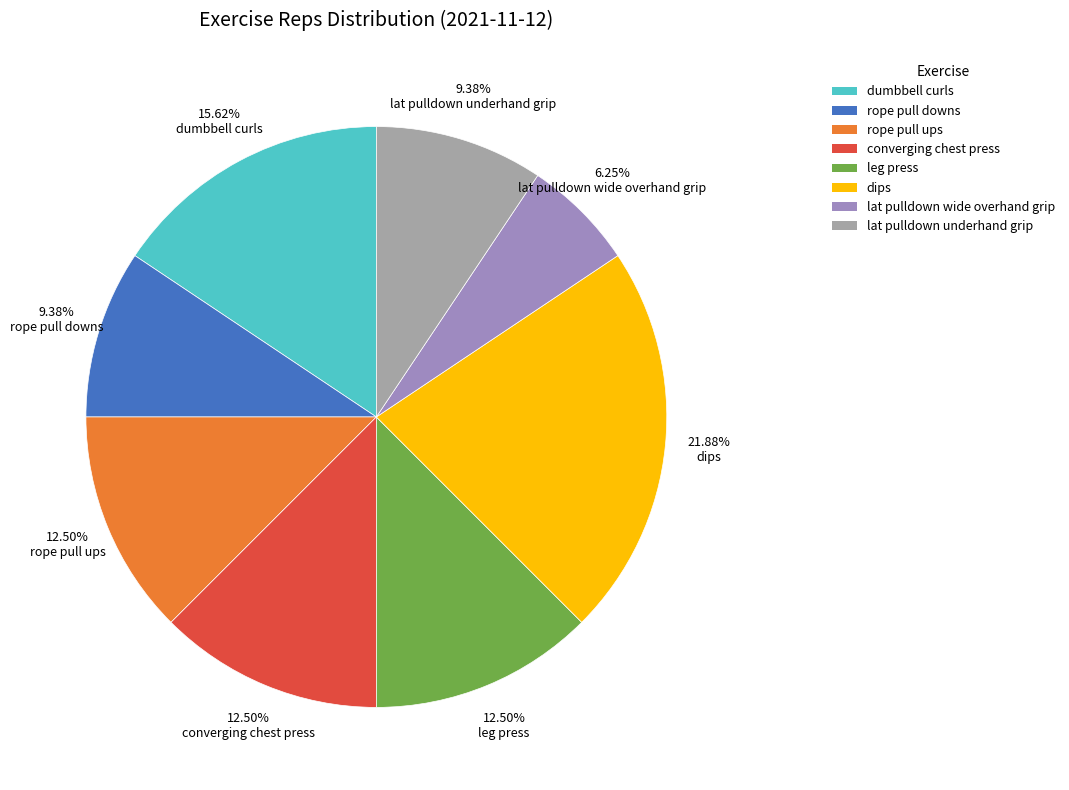

What is the smallest slice in the pie chart?

lat pulldown wide overhand grip